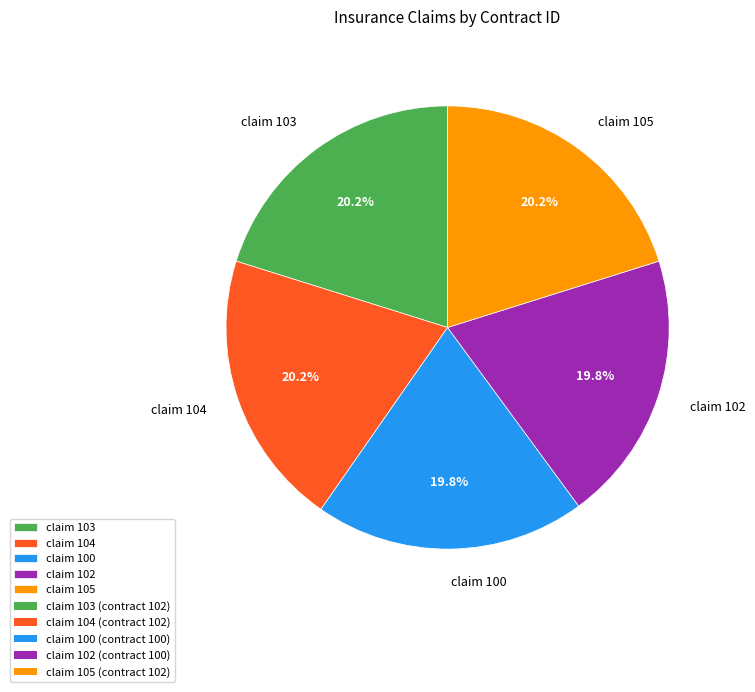

Combined, do claim 102 and claim 105 account for over 50%?

No